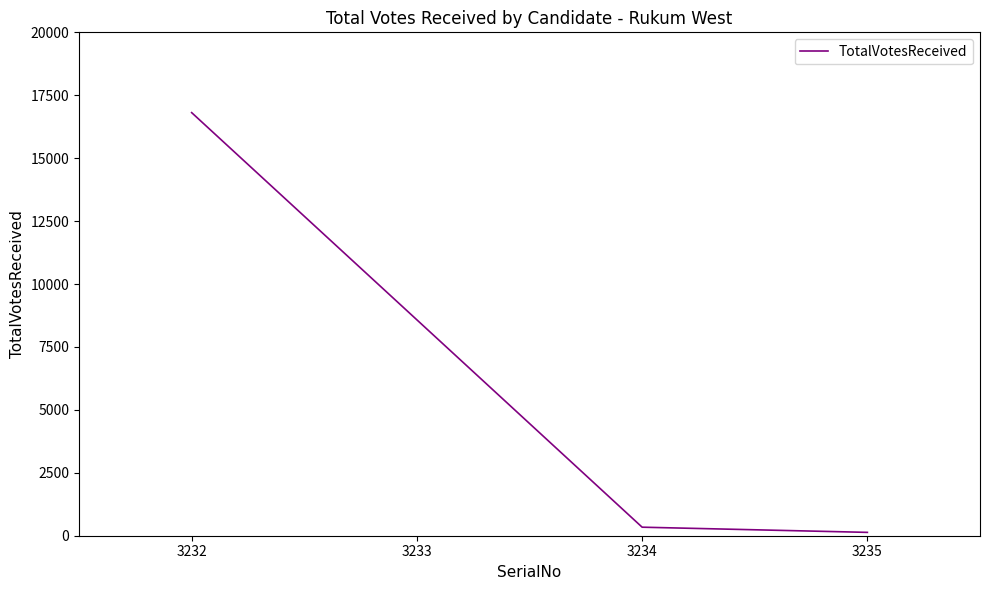

What is the change in value from 3233 to 3234?

-8238